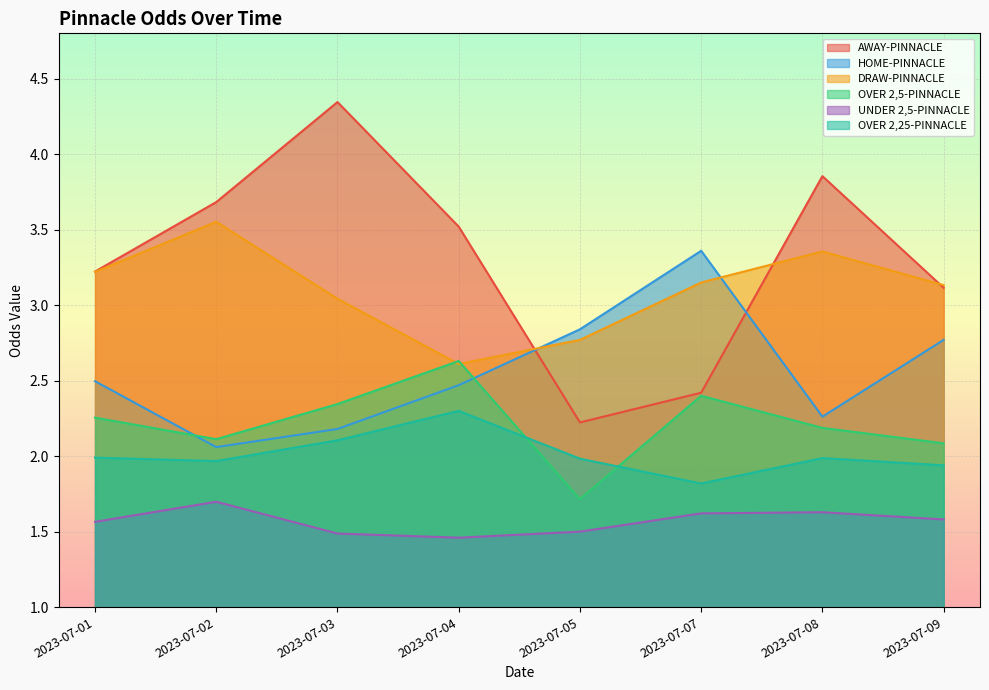

Where is the first local minimum for AWAY-PINNACLE?

2023-07-05